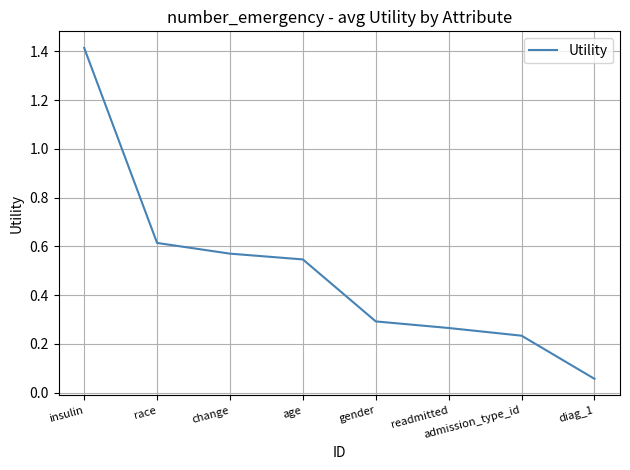

How many lines are shown in the chart?

1